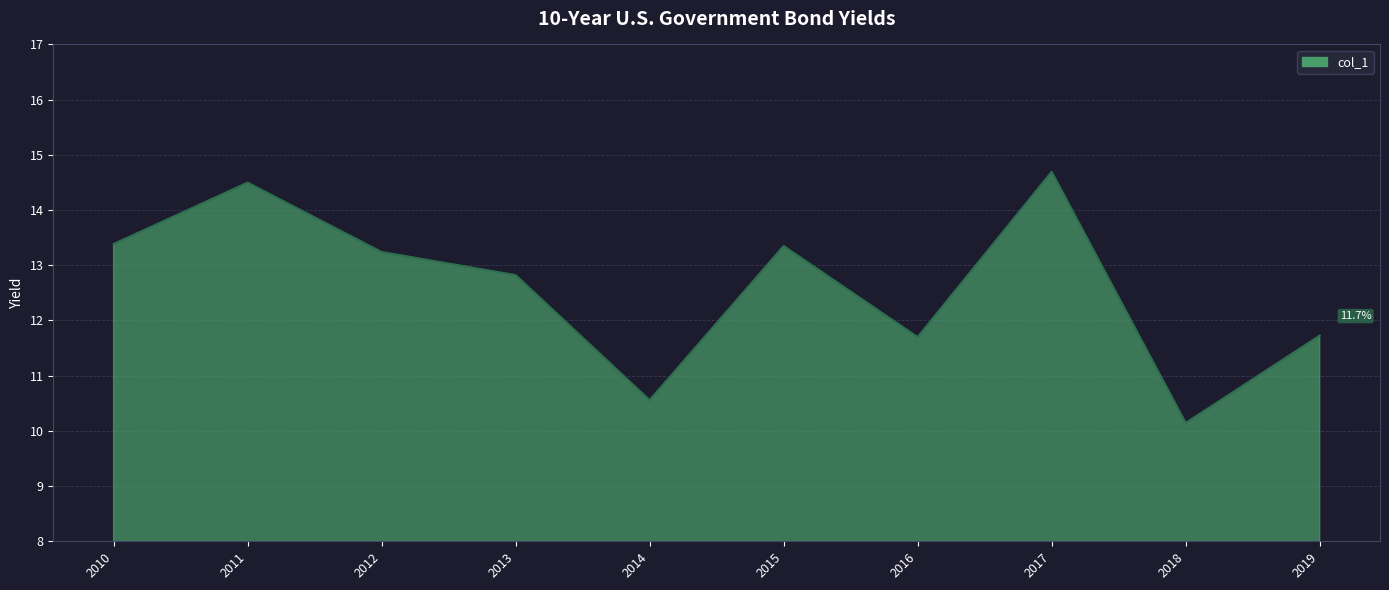

What value does the data have at 2019?

11.7